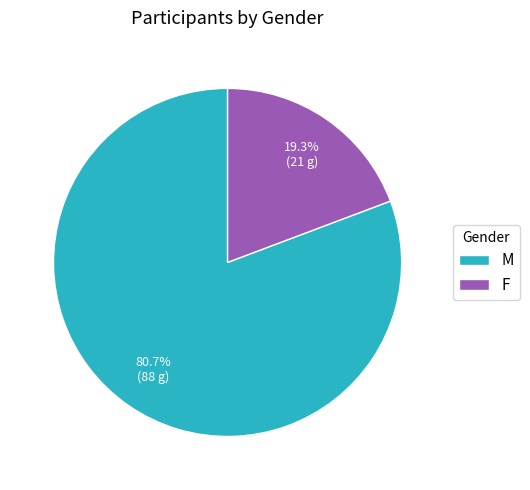

To the nearest percent, what percentage of the pie is M?

81%